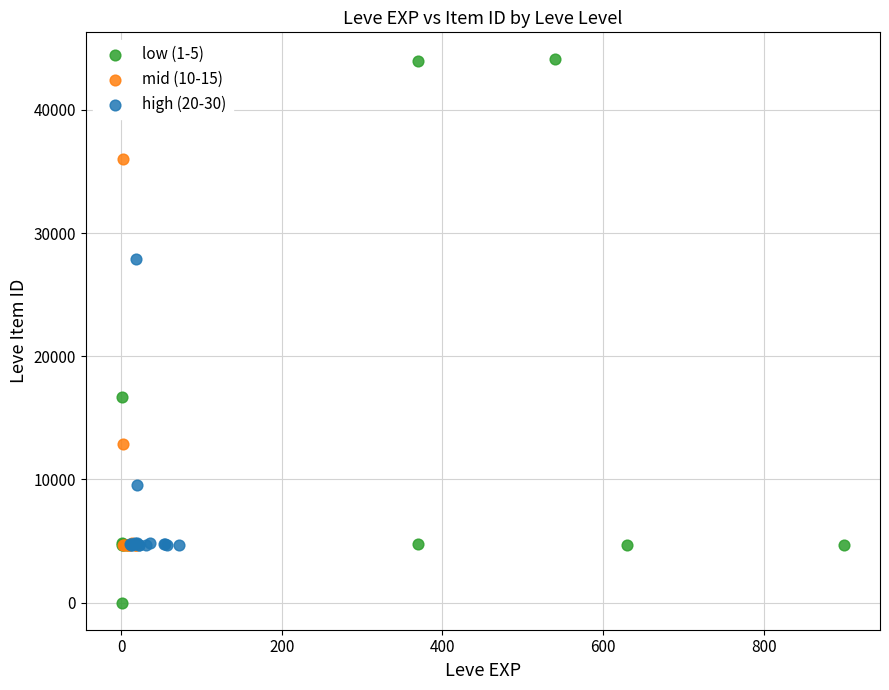

Which series has the widest spread of Y values?

low (1-5)